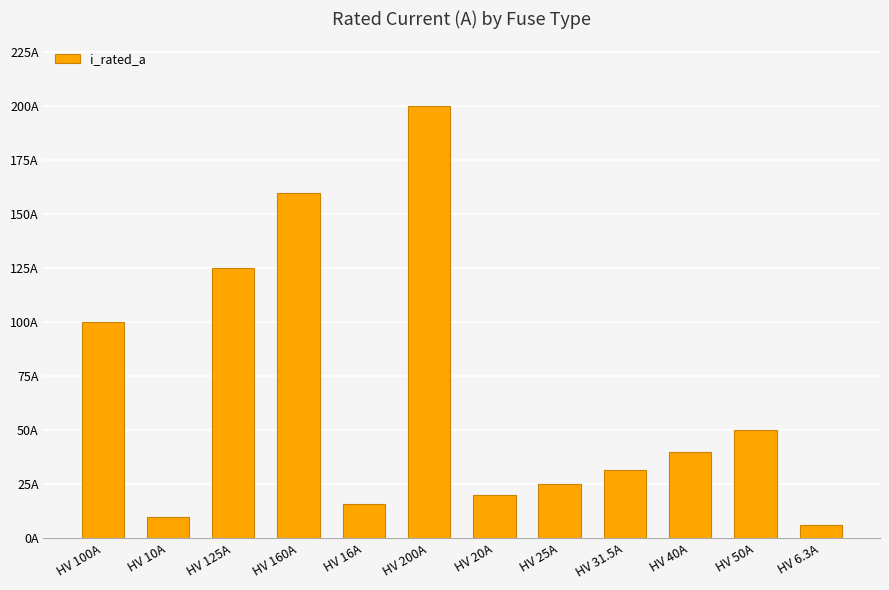

What is the change in value from HV 125A to HV 31.5A?

-93.5